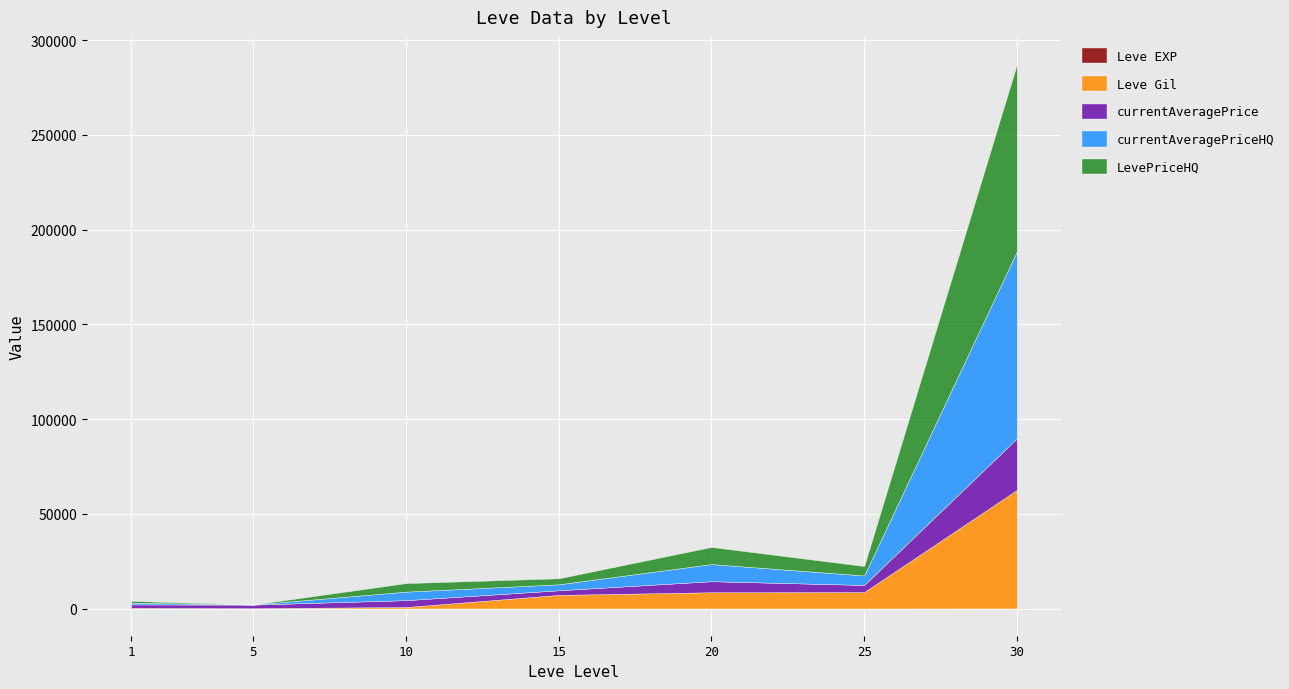

True or false: Leve EXP and currentAveragePriceHQ intersect in this chart.

False